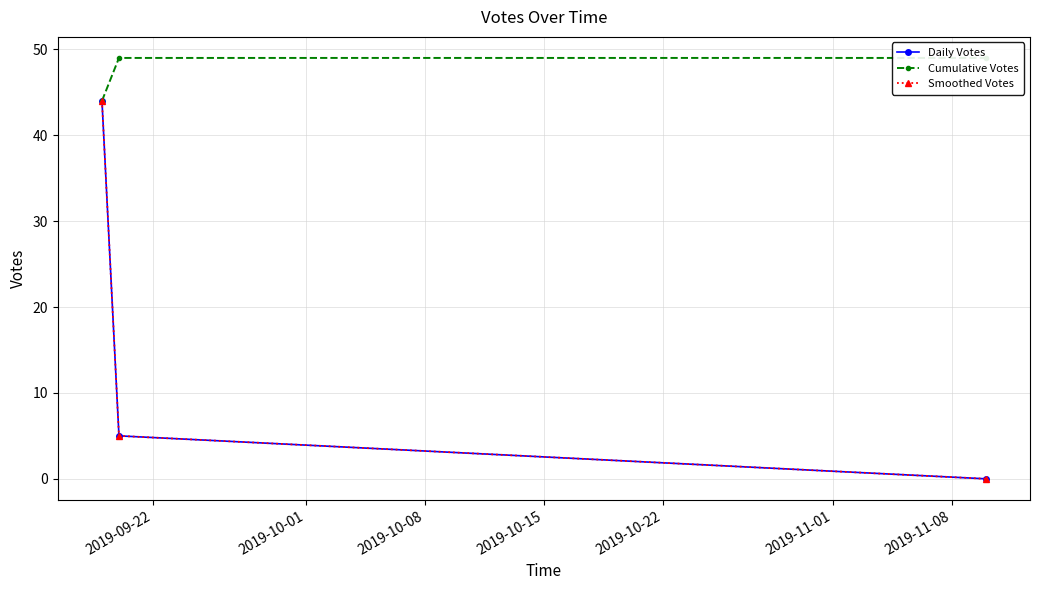

Rank the series by their maximum value, from highest to lowest.

Cumulative Votes, Daily Votes, Smoothed Votes